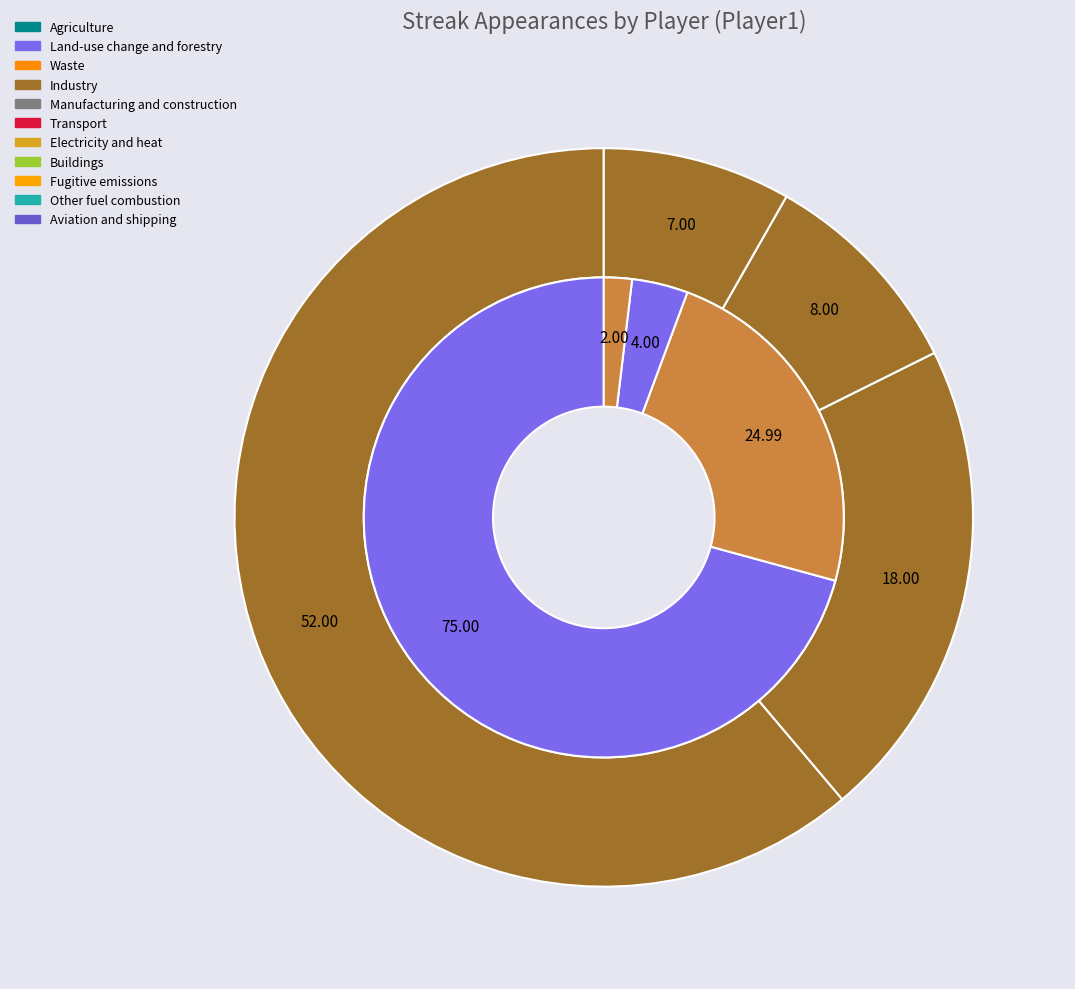

Does Derek Jeter represent more than half of the total?

No